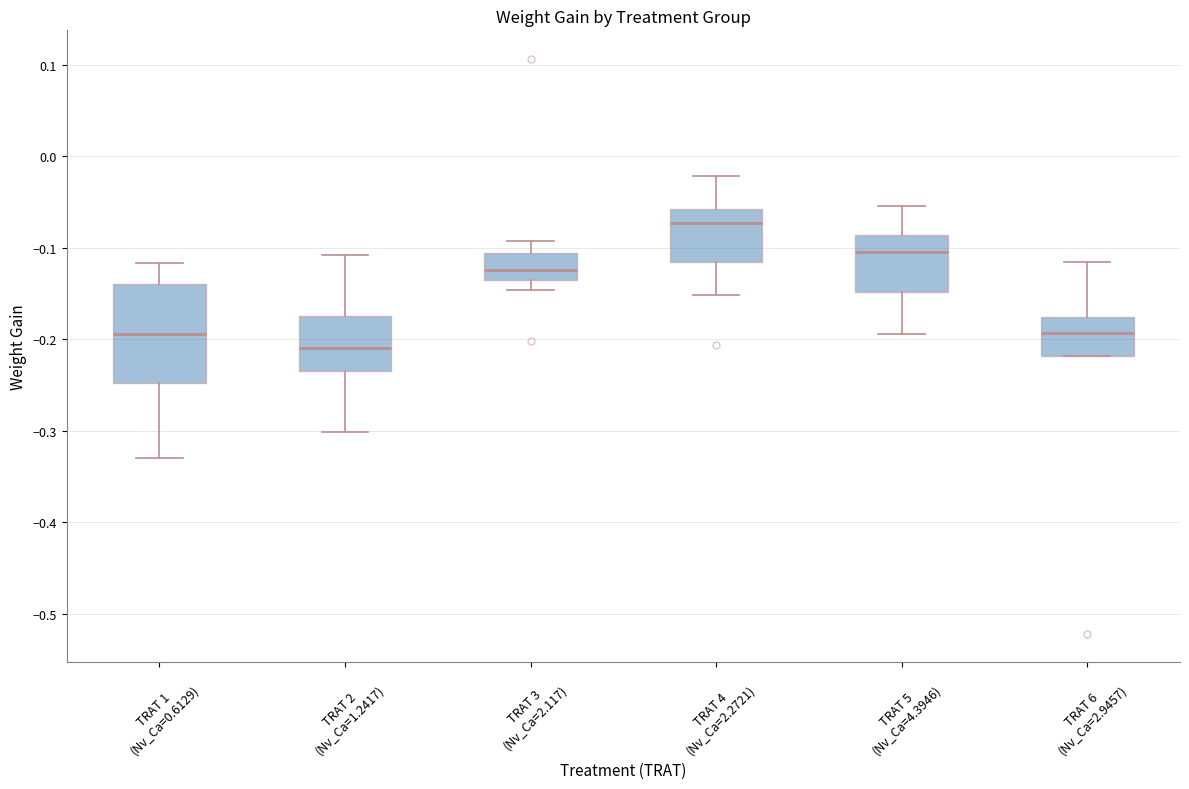

Reading left to right, transcribe this box plot: for each box, give where its median line is, the range the box spans, and where its two whiskers end, as read against the y-axis. The values are not printed on the chart, so give them approximately, as read against the axis.

TRAT 1 (Nv_Ca=0.6129): median -0.19, box -0.25 to -0.14, whiskers -0.33 to -0.12
TRAT 2 (Nv_Ca=1.2417): median -0.21, box -0.23 to -0.17, whiskers -0.30 to -0.11
TRAT 3 (Nv_Ca=2.117): median -0.12, box -0.14 to -0.11, whiskers -0.15 to -0.09
TRAT 4 (Nv_Ca=2.2721): median -0.07, box -0.12 to -0.06, whiskers -0.15 to -0.02
TRAT 5 (Nv_Ca=4.3946): median -0.10, box -0.15 to -0.09, whiskers -0.19 to -0.05
TRAT 6 (Nv_Ca=2.9457): median -0.19, box -0.22 to -0.18, whiskers -0.22 to -0.12